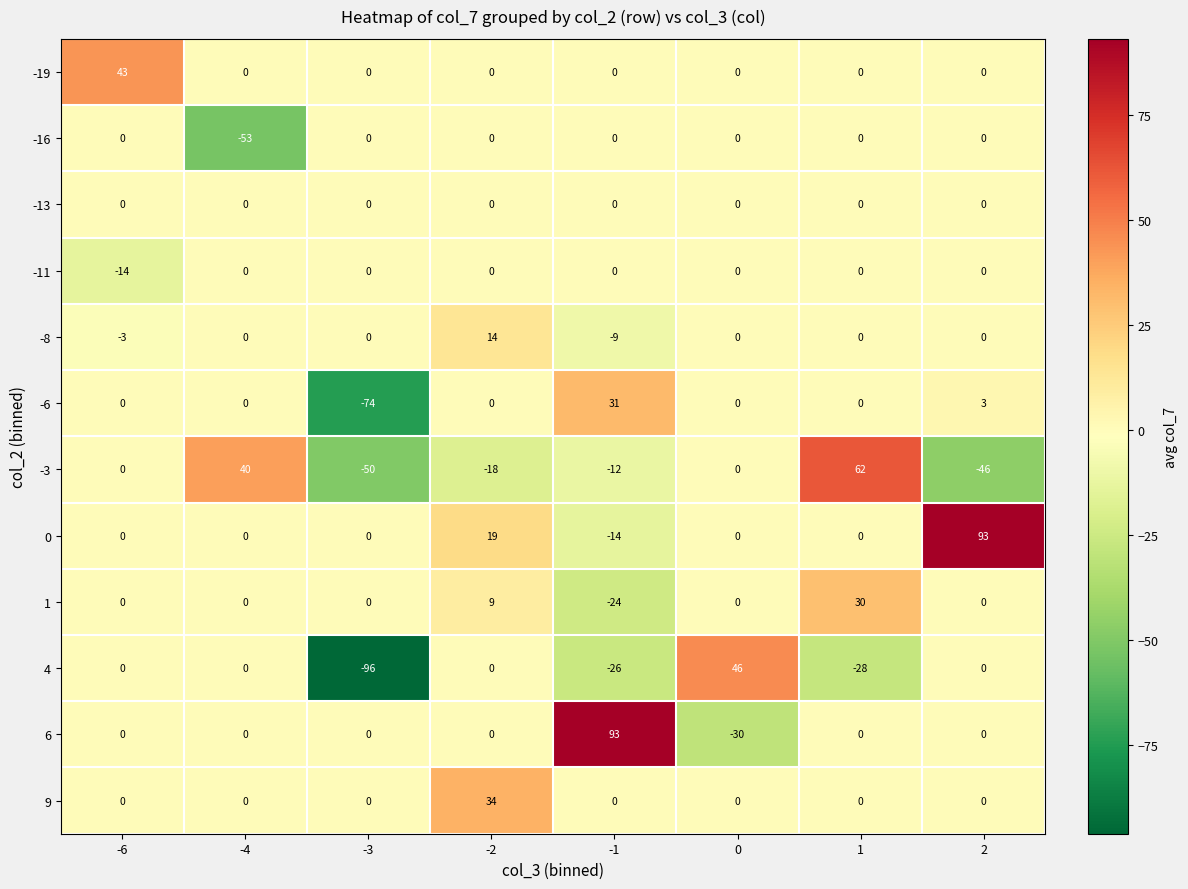

What is the smallest value displayed?

-96